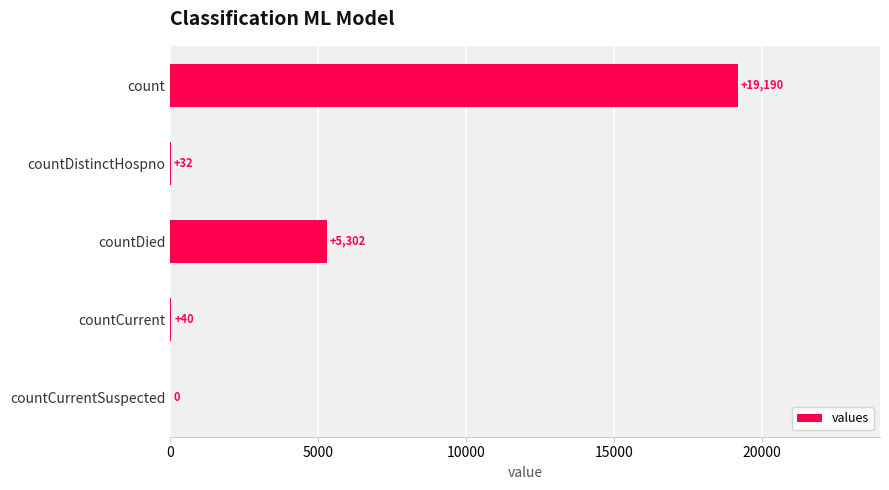

The chart shows a value of 5302 at countDied. True or false?

True